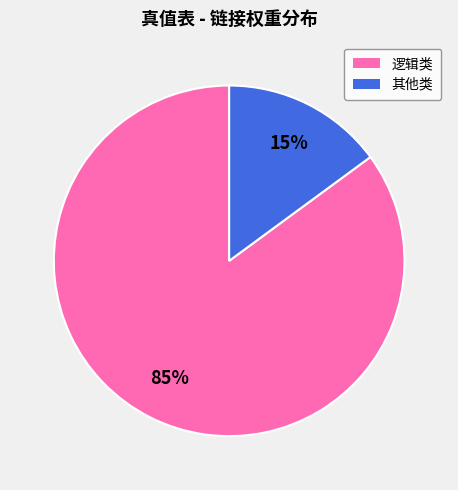

Is there any slice that represents more than half of the pie?

Yes